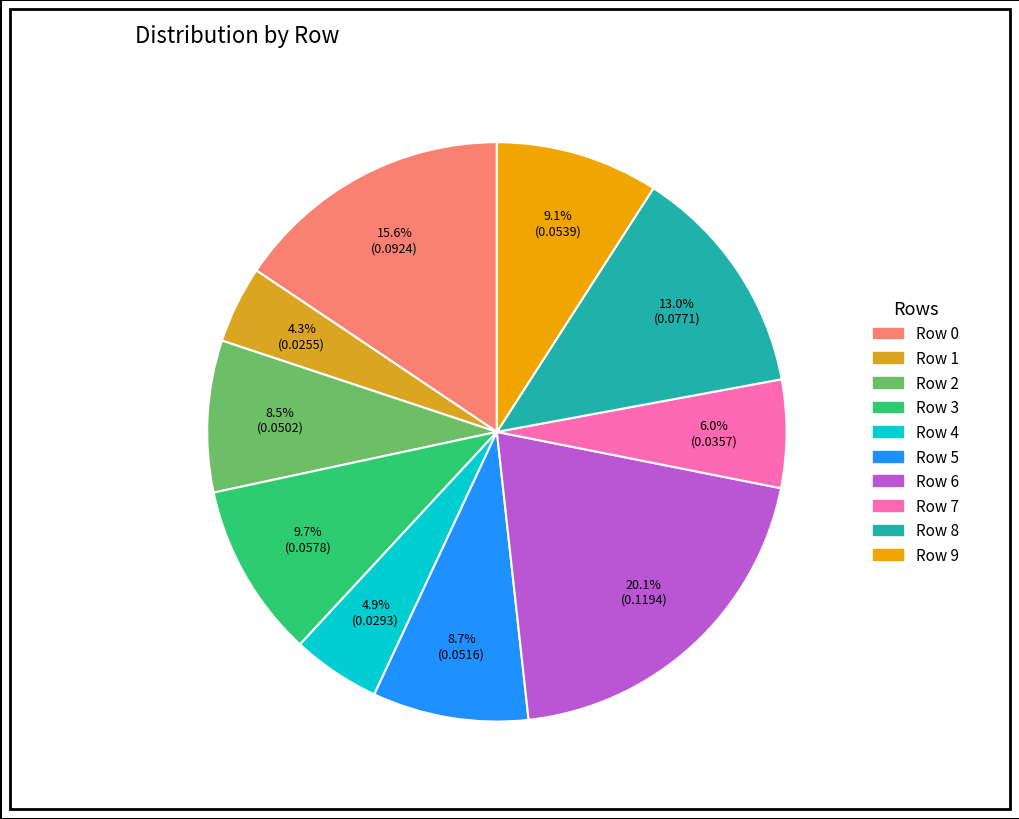

Does any single category account for the majority?

No